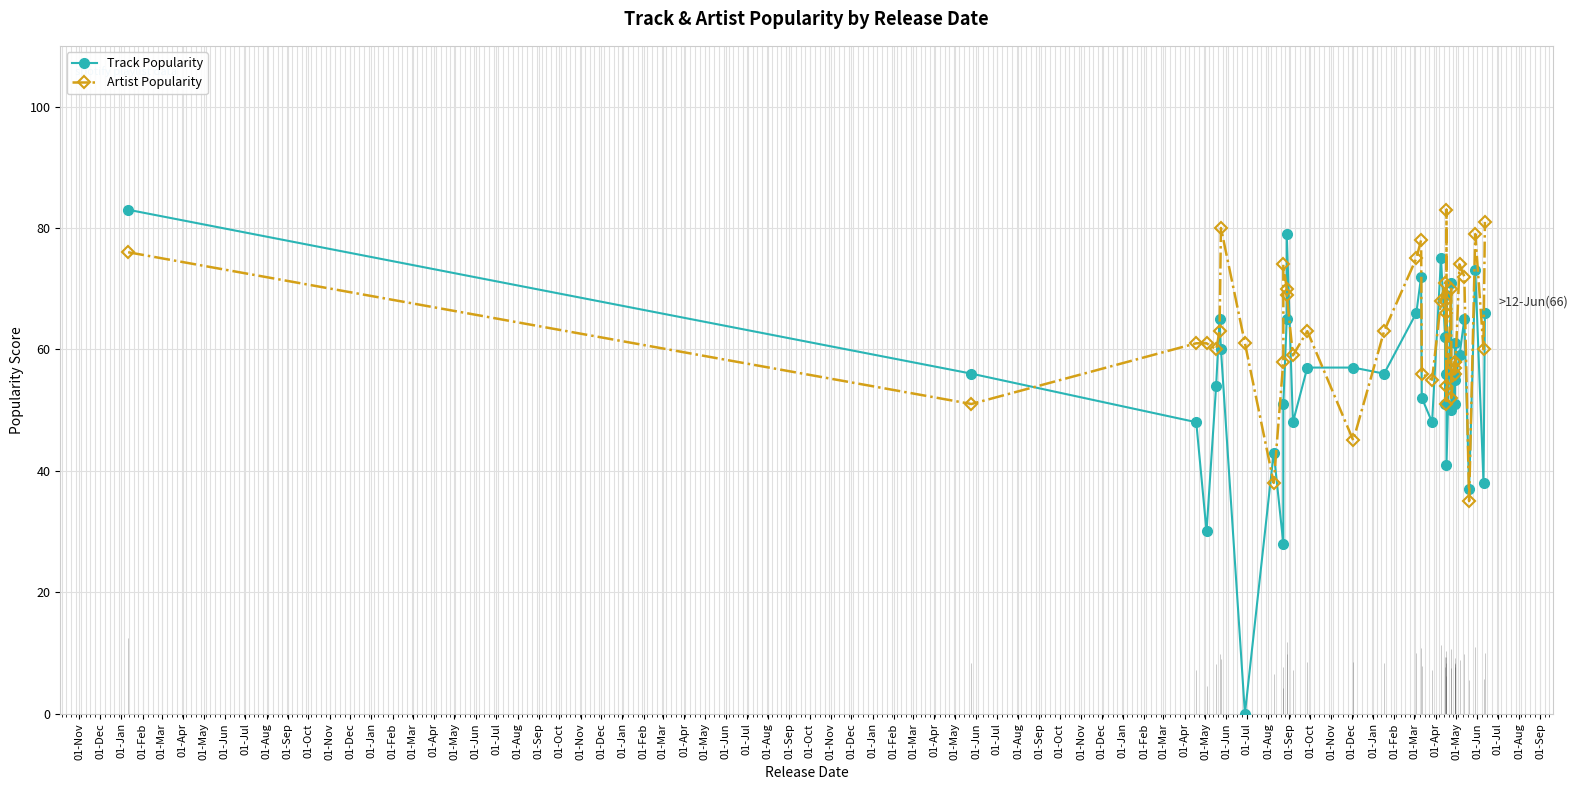

What is the highest value of the Track Popularity series?

83